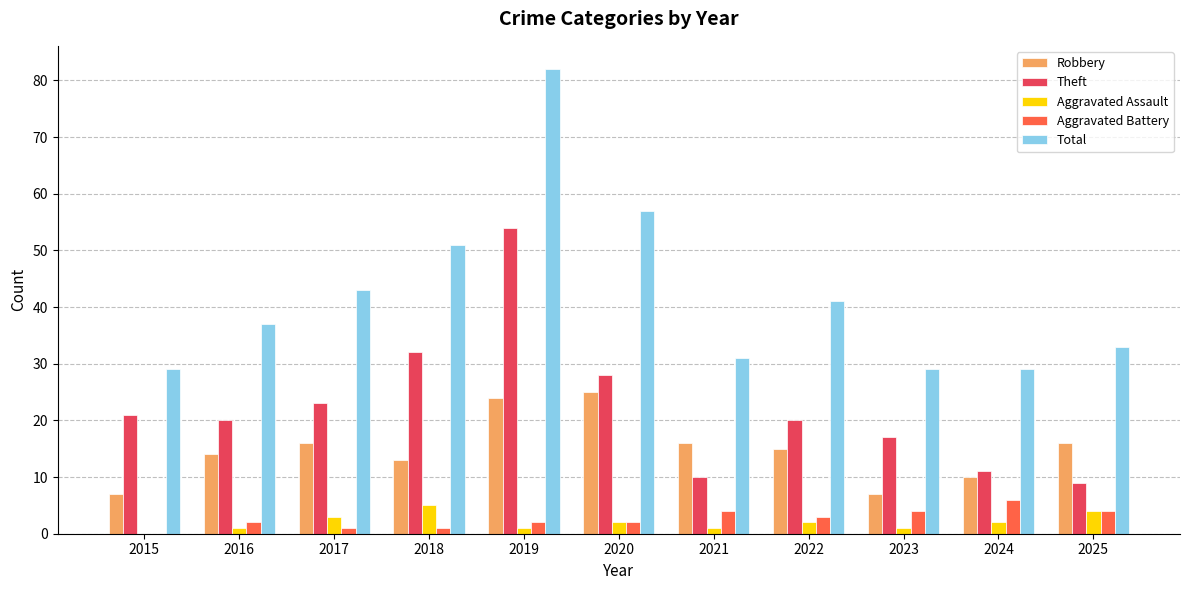

What is the sum of the Aggravated Battery values at 2022 and 2015?

3